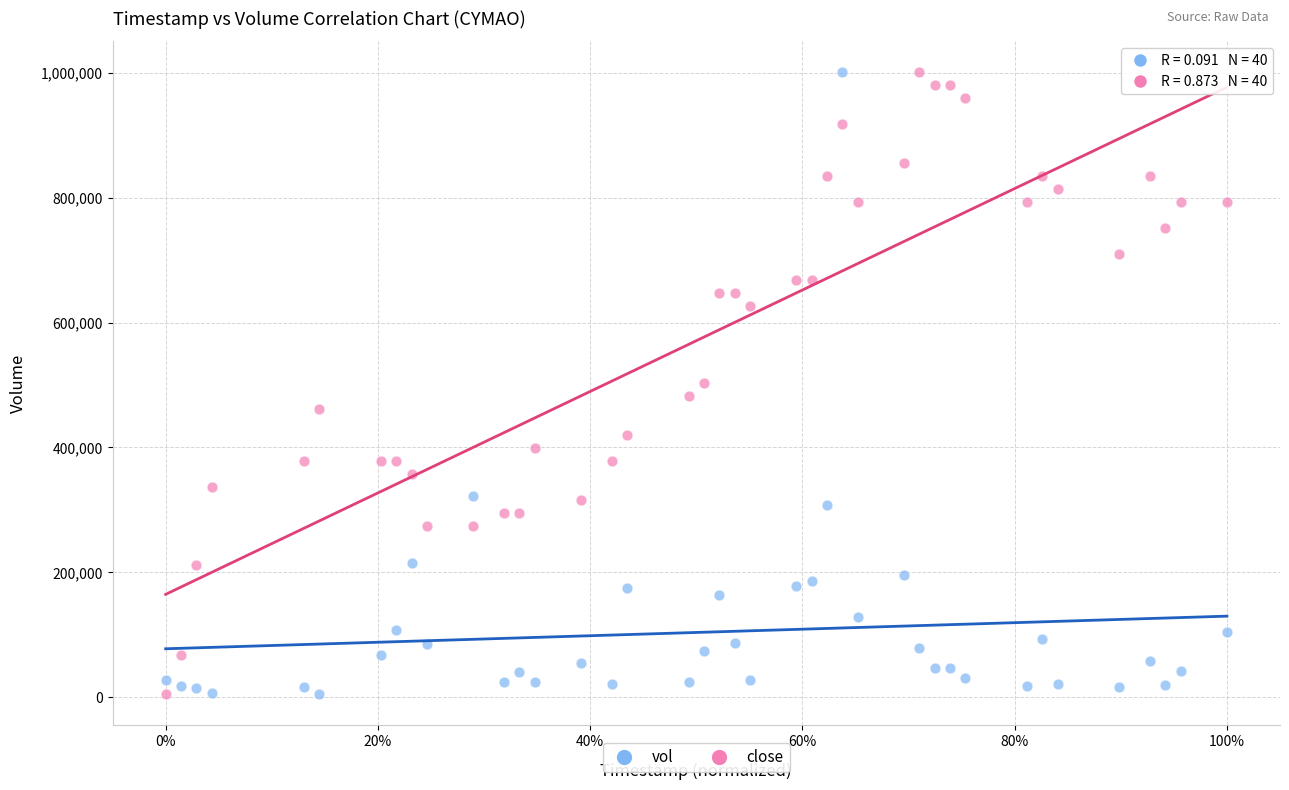

Across all data points, what is the range of X values (max minus min)?

5961600.0